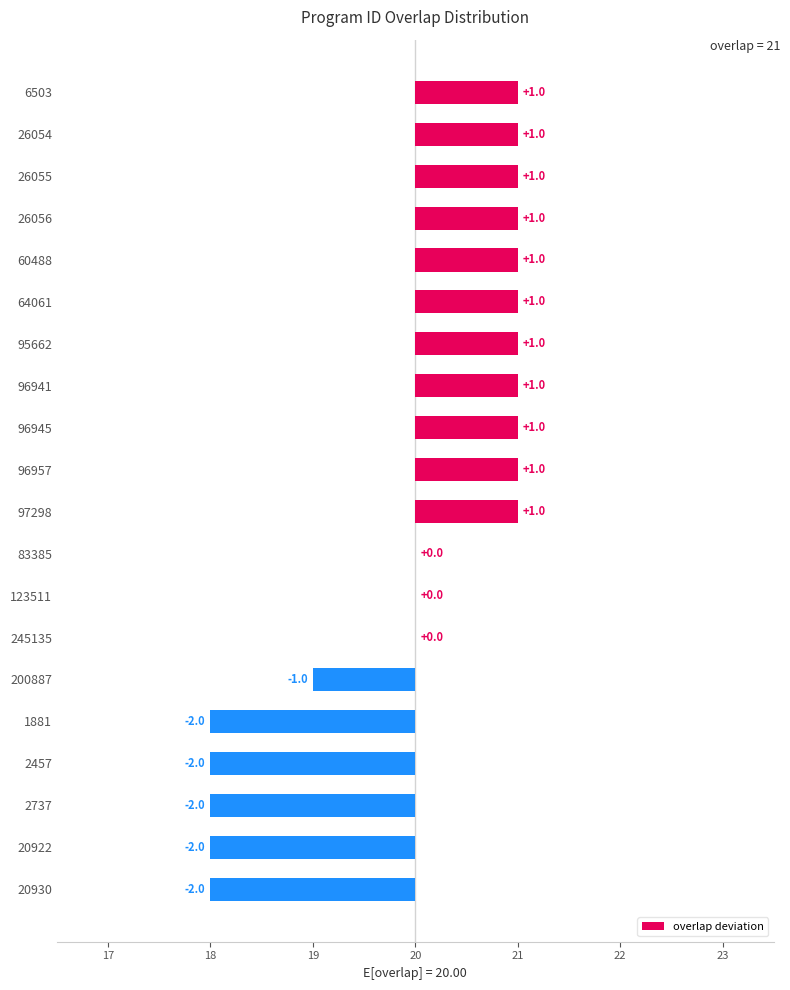

The chart shows a value of 0 at 26054. True or false?

False